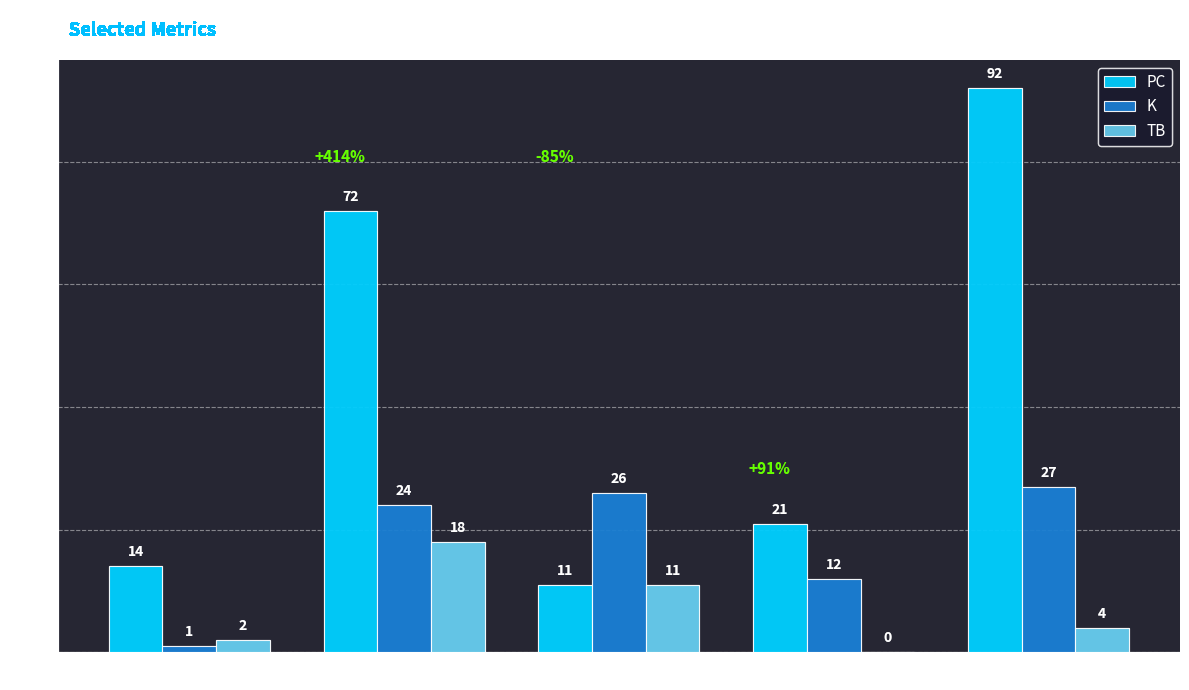

What is the approximate value of K at dS0=1, to the nearest 10?

30